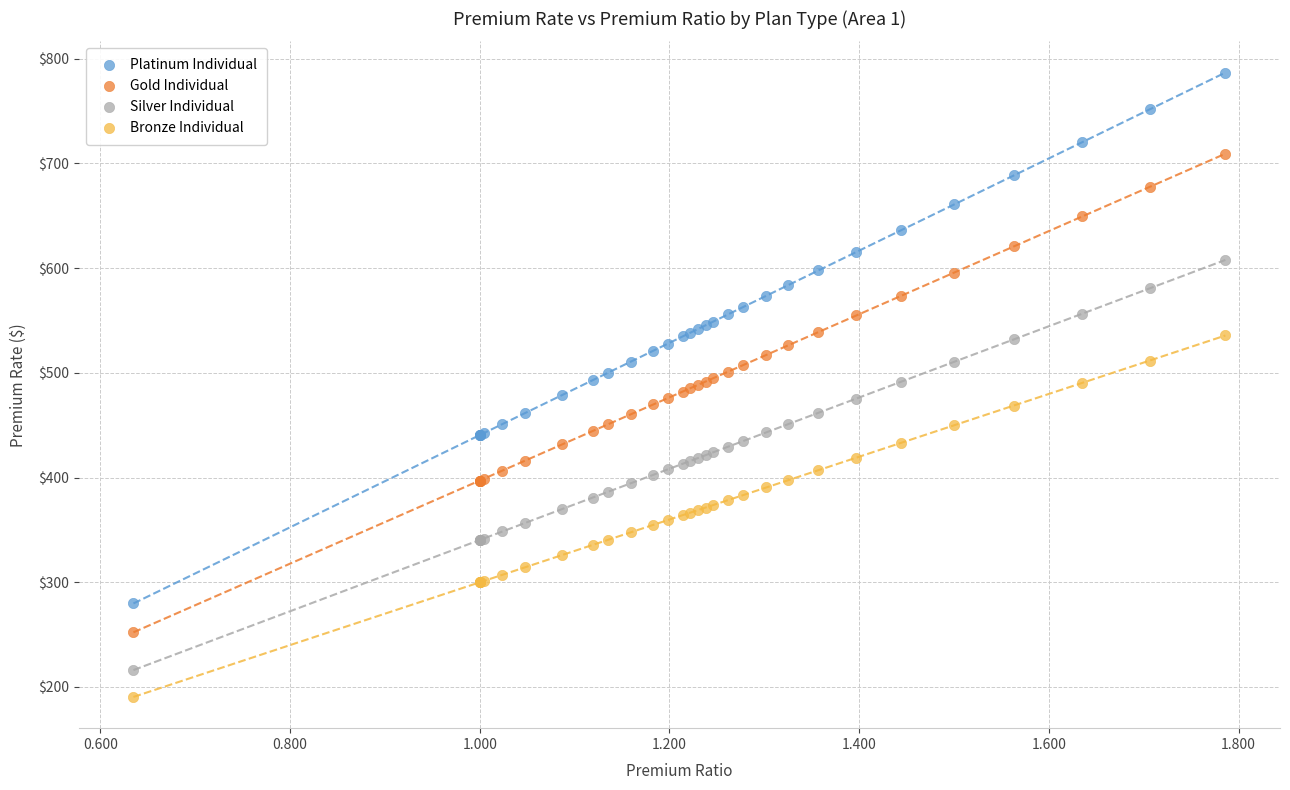

What is the X range (max minus min) for the scatter plot?

1.2